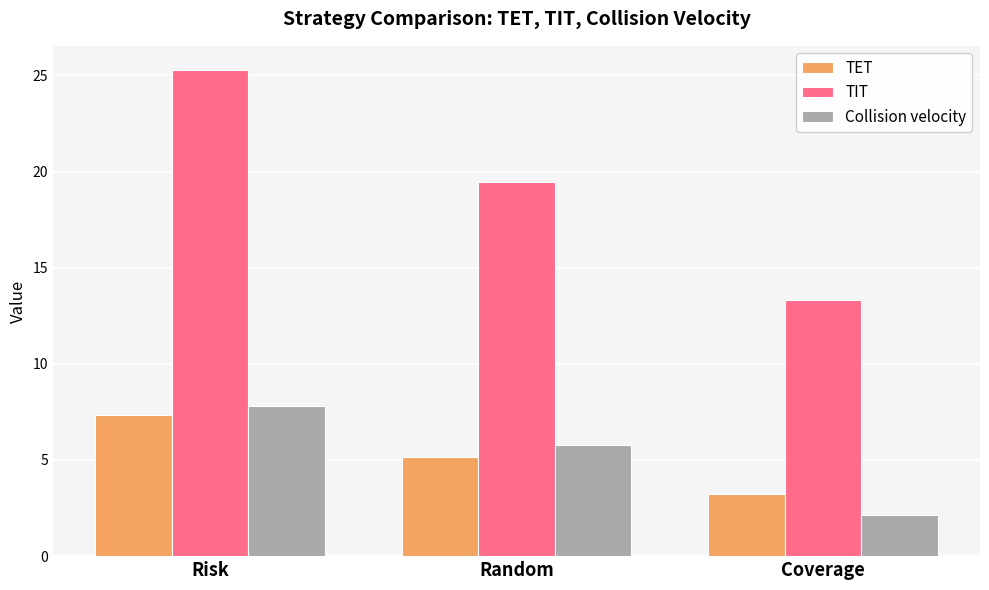

What is the label of the 2nd bar from the left?

Random